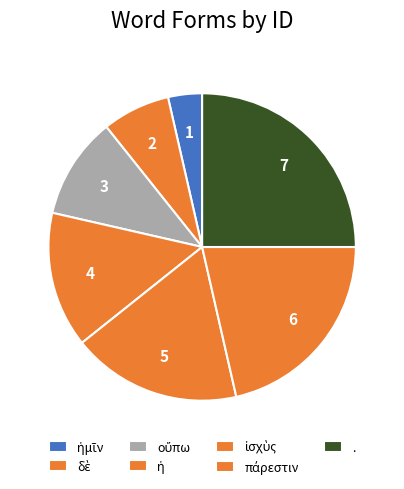

To the nearest percent, what is the combined percentage of . and οὔπω?

36%